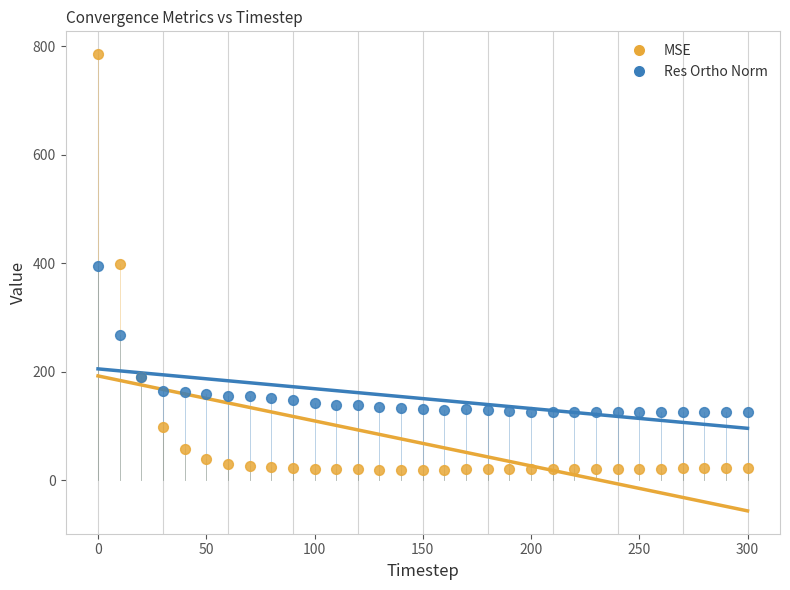

Which series contains the highest Y value?

MSE